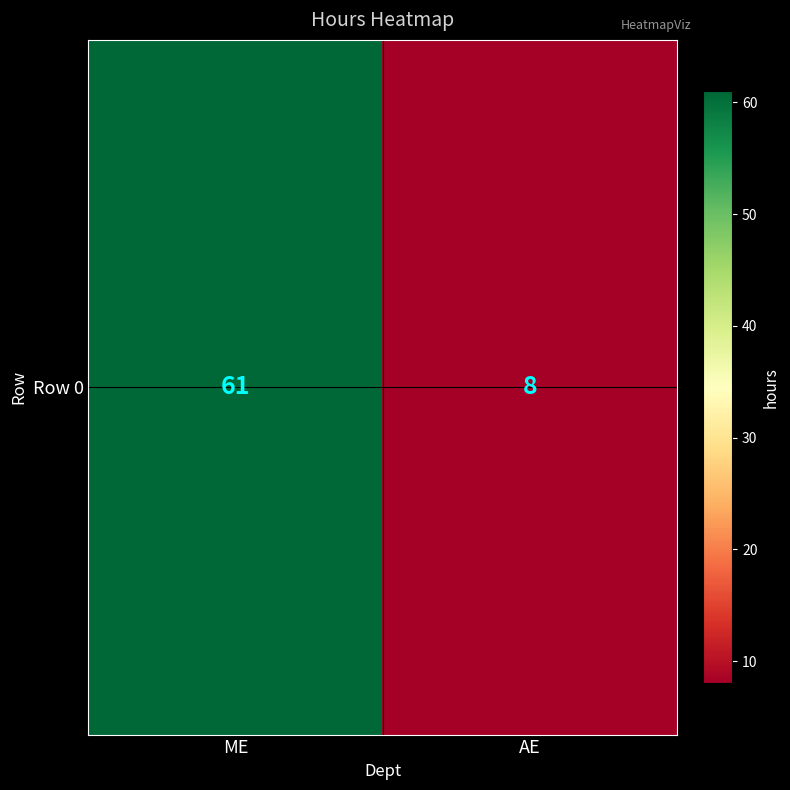

What is the minimum value shown in the chart?

8